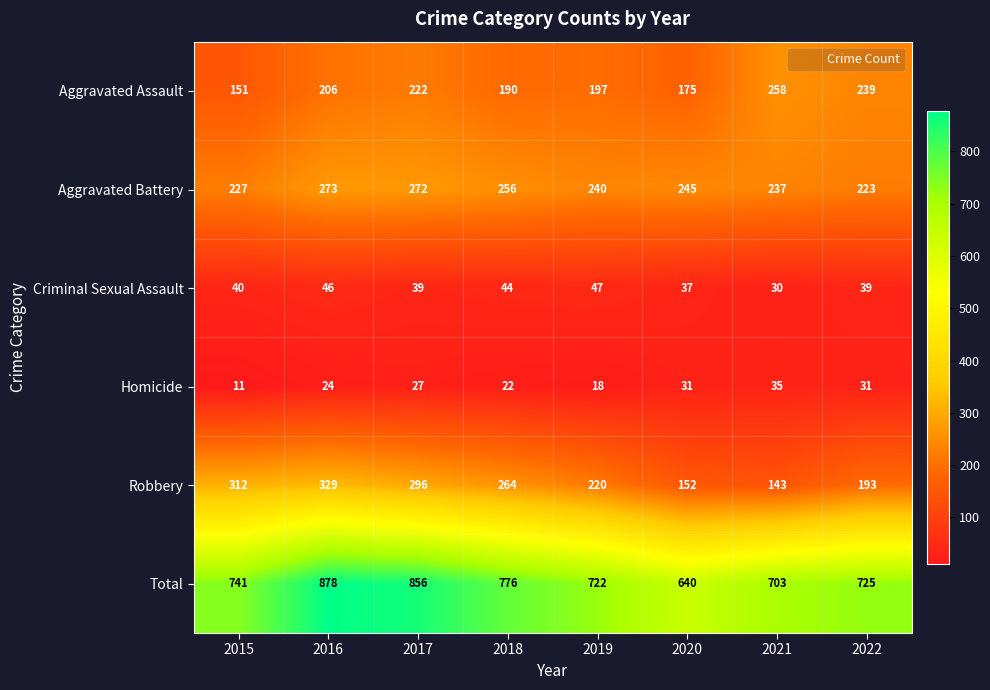

The value of Aggravated Battery at 2018 is 113. True or false?

False